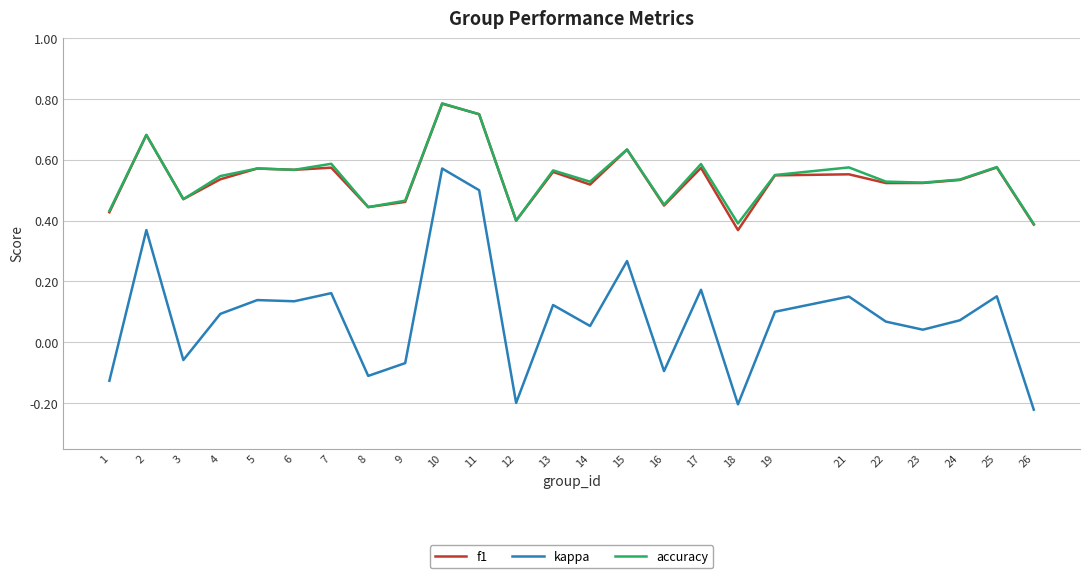

Between 10 and 12, which series saw the biggest shift?

kappa